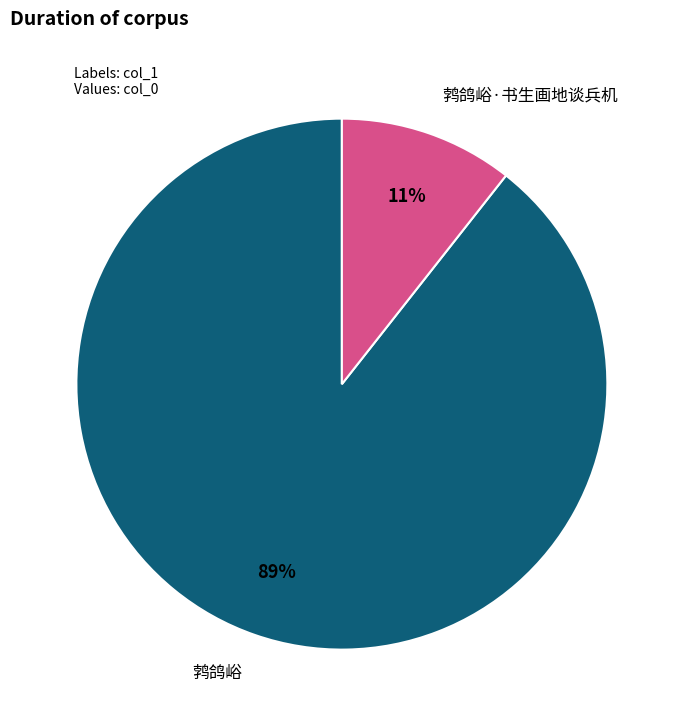

To the nearest percent, what is the combined percentage of 鹁鸽峪 and 鹁鸽峪·书生画地谈兵机?

100%